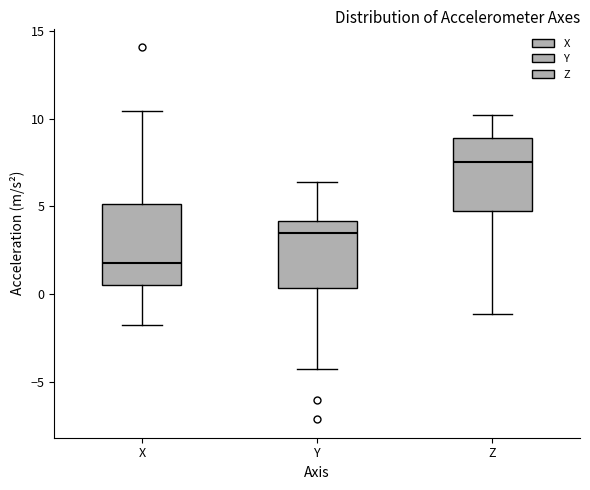

Reading left to right, transcribe this box plot: for each box, give where its median line is, the range the box spans, and where its two whiskers end, as read against the y-axis. The values are not printed on the chart, so give them approximately, as read against the axis.

X: median 2.0, box 0.5 to 5.0, whiskers -2.0 to 10.5
Y: median 3.5, box 0.5 to 4.0, whiskers -4.0 to 6.5
Z: median 7.5, box 4.5 to 9.0, whiskers -1.0 to 10.0